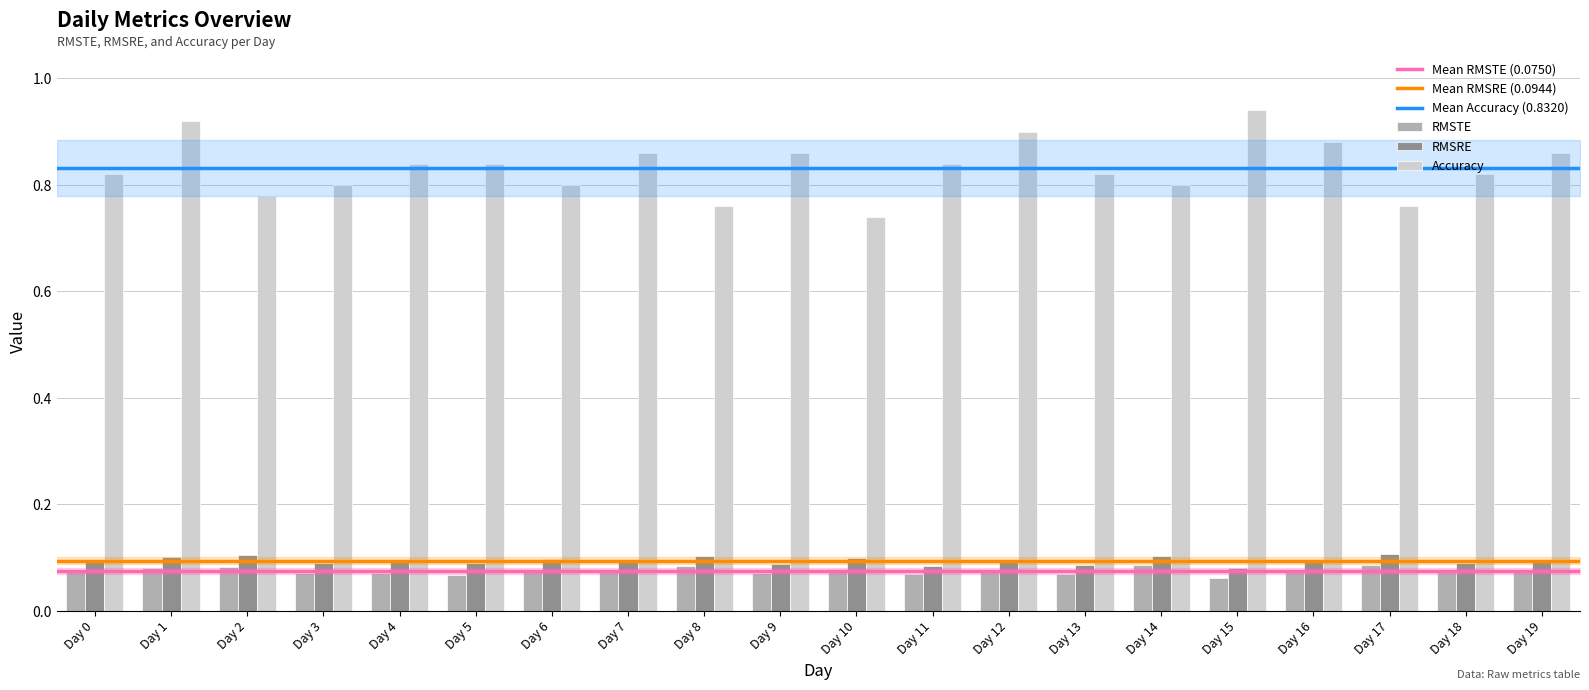

Is it true that RMSRE equals 0.1 at Day 6?

True